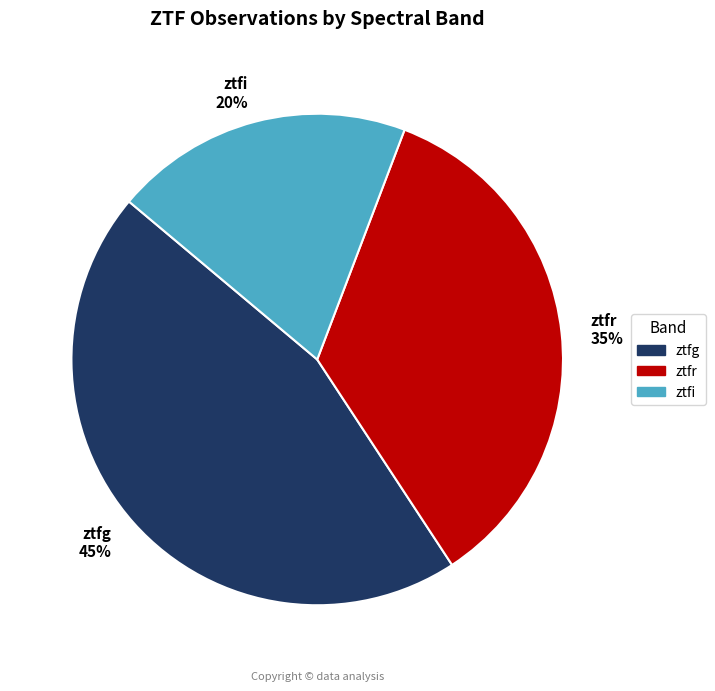

Count the number of slices in the pie.

3